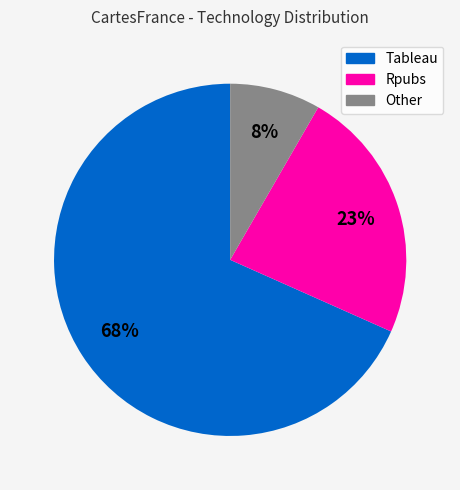

Which category has the biggest portion of the pie?

Tableau